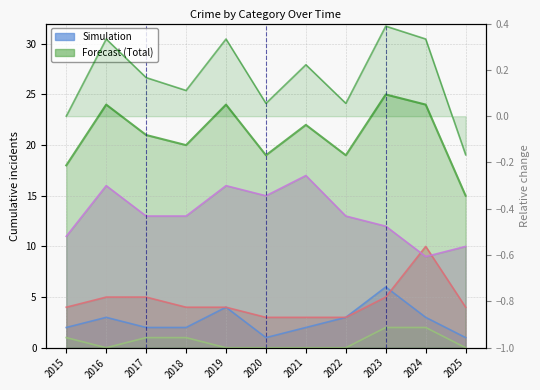

Where does the Aggravated Assault series first go above 2?

2016